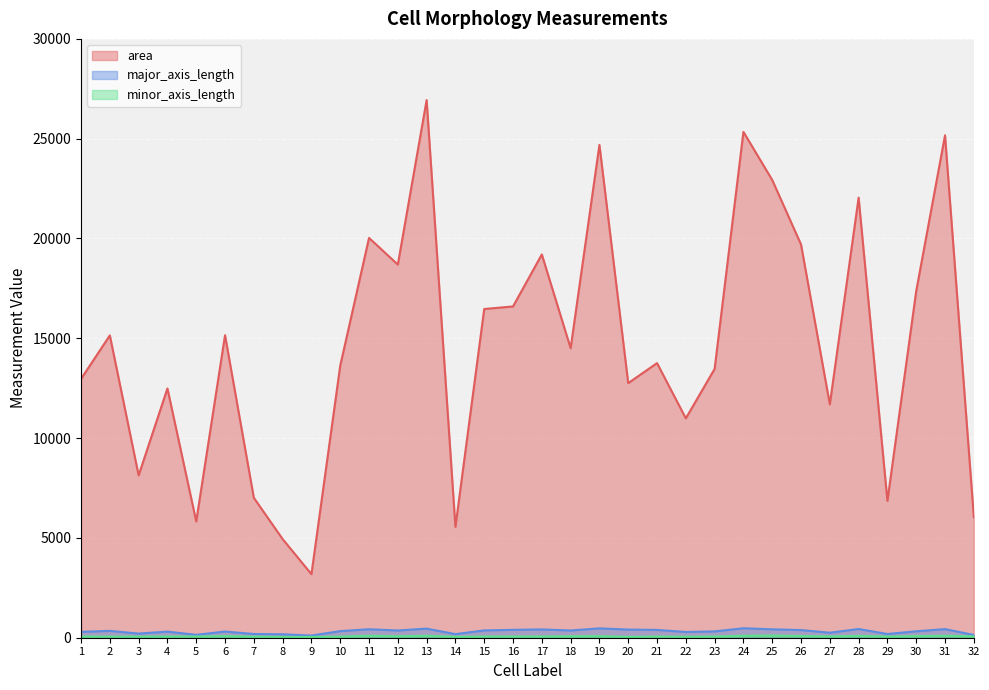

How many lines are shown in the chart?

3